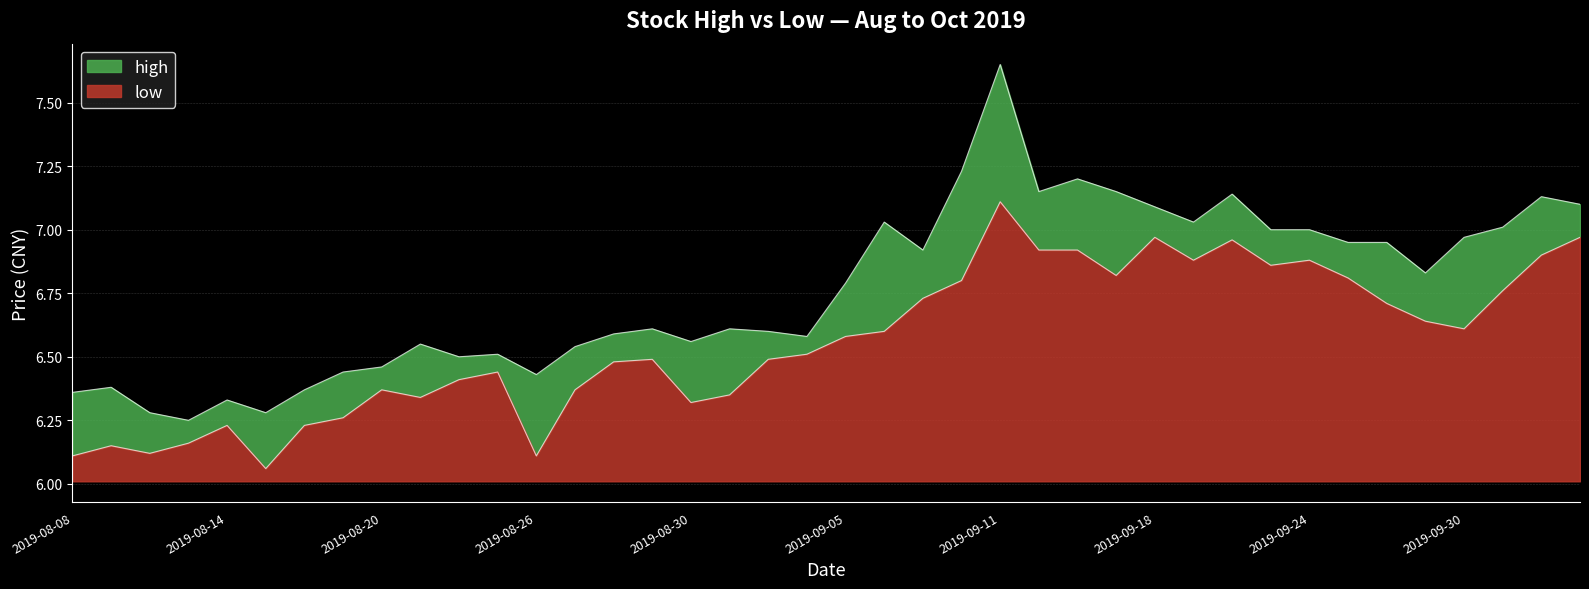

True or false: low and high cross at least once.

False